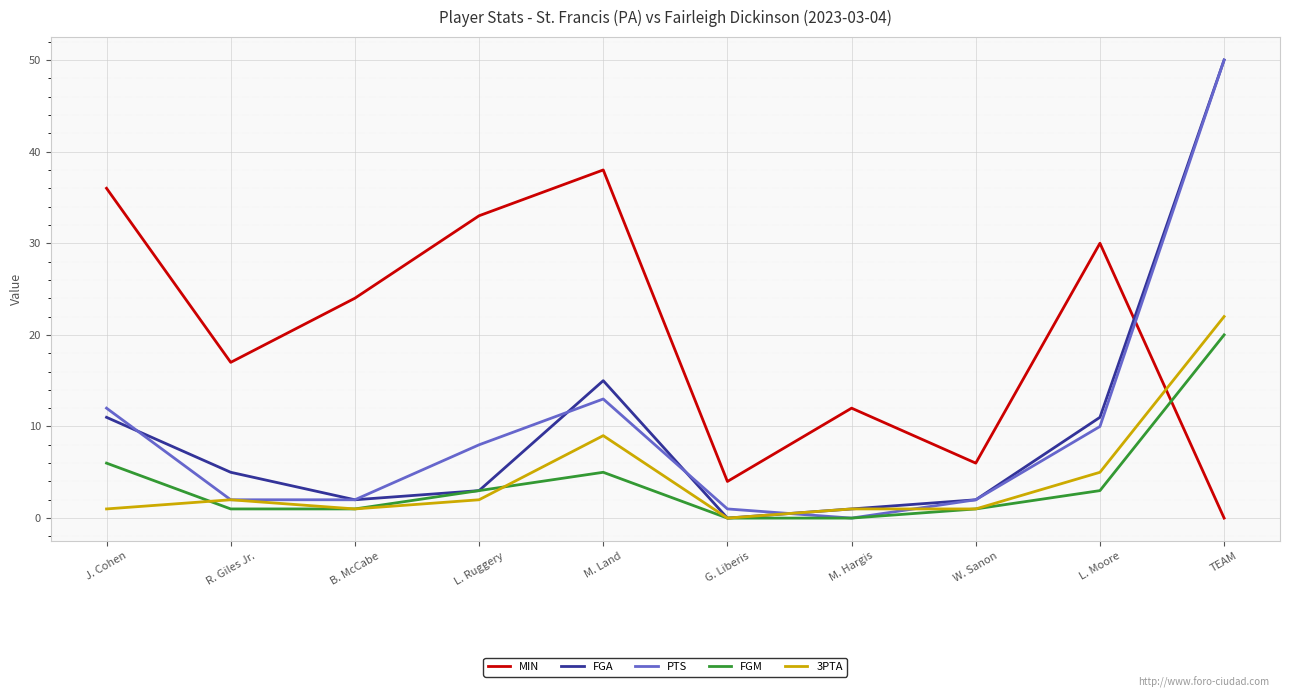

Which category has the lowest value in the PTS series?

M. Hargis